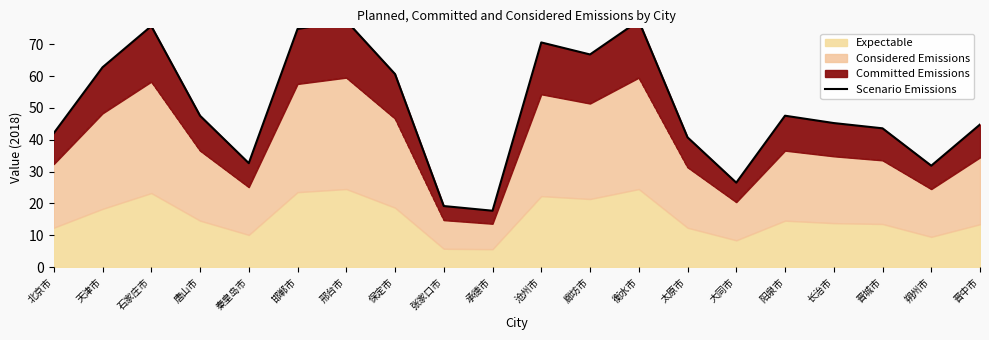

What is the difference between the values at 张家口市 and 阳泉市?

28.4